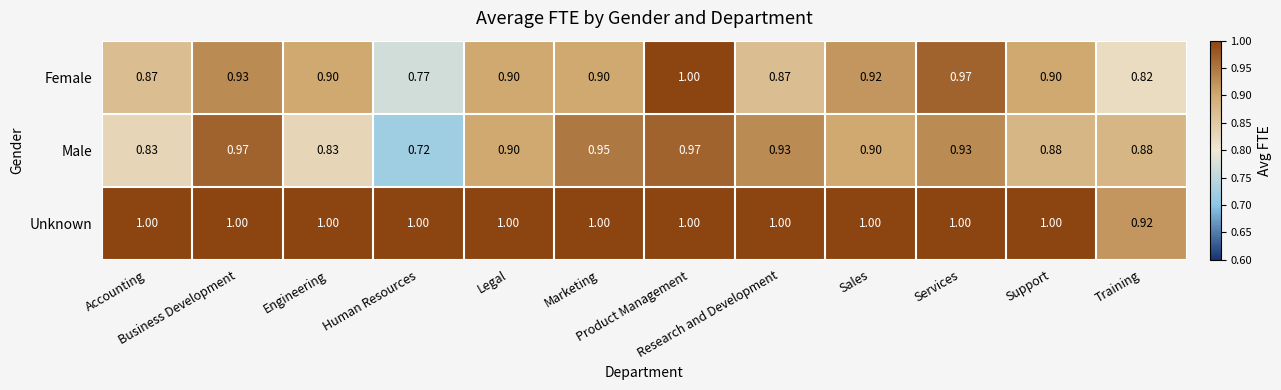

Which series has the largest total across all categories?

Unknown